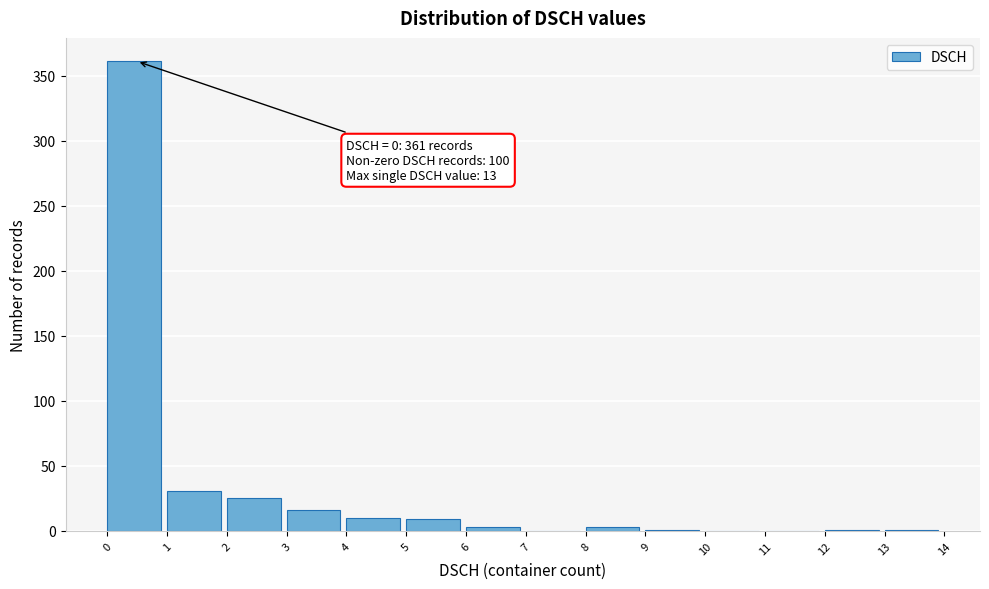

Which range on the x-axis has the tallest bar?

0 to 1